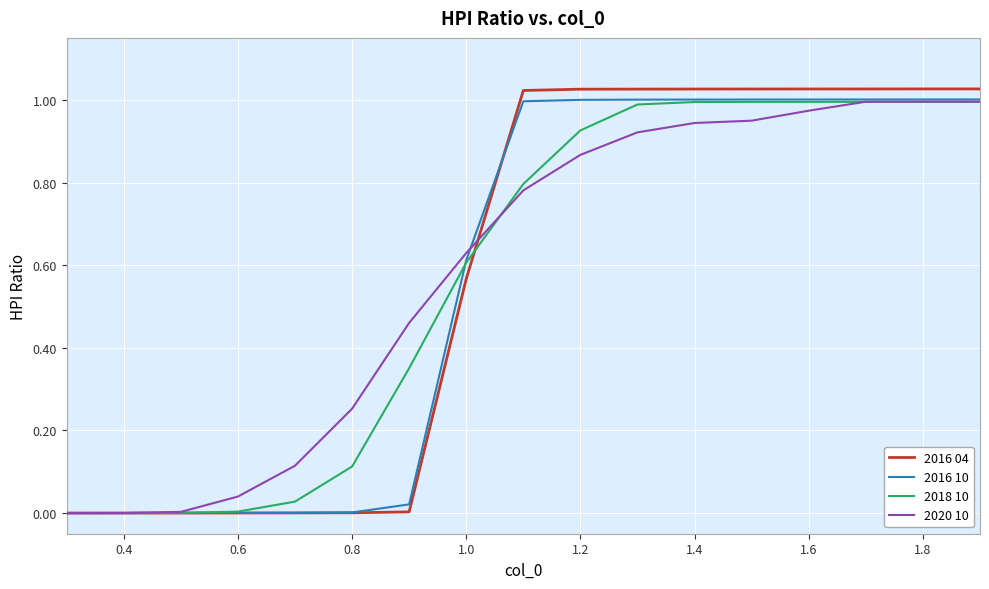

Which series has the widest spread of values?

2016 04